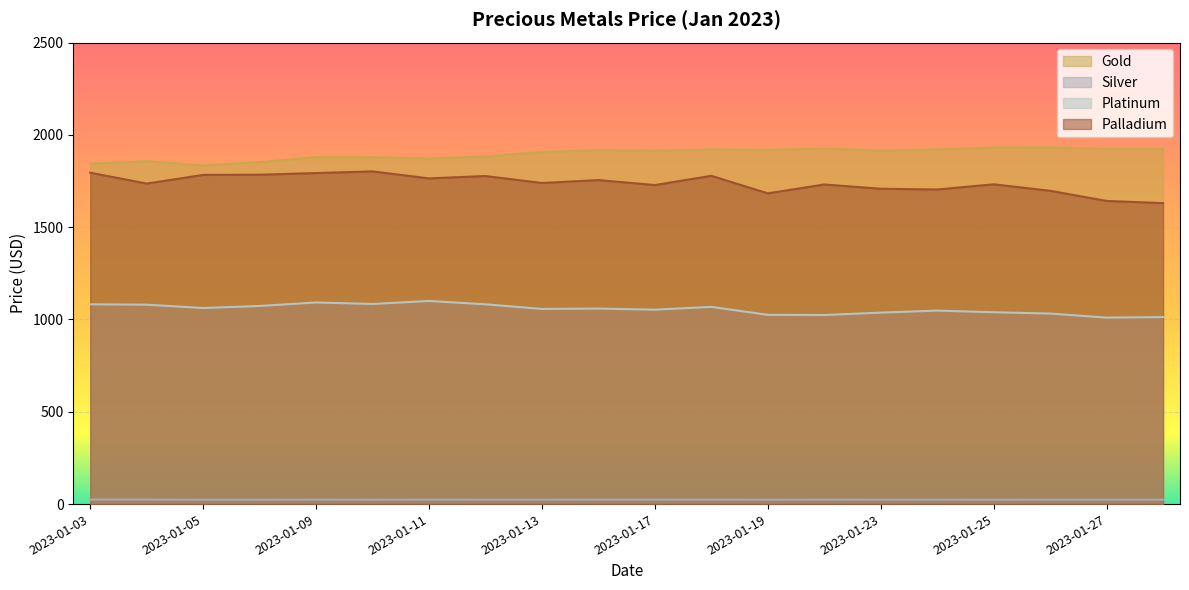

True or false: Palladium and Gold cross at least once.

False